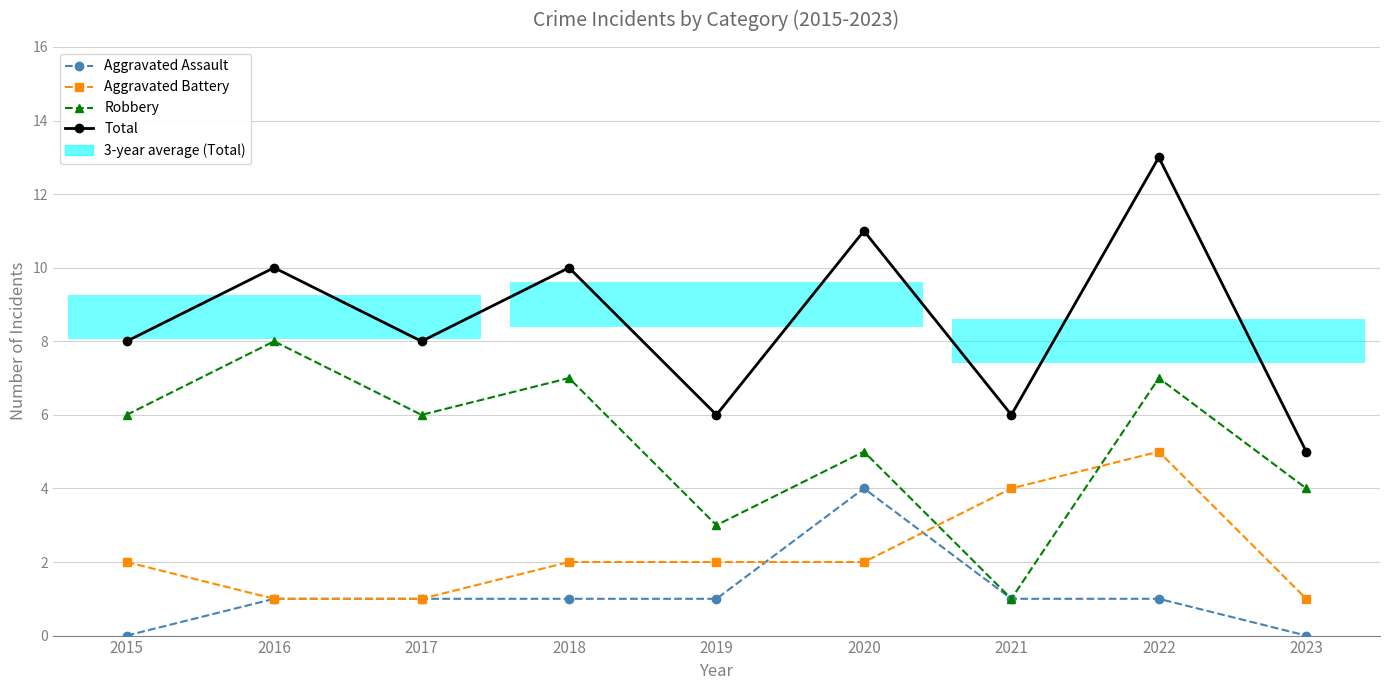

Is it true that Total equals 8 at 2015?

True